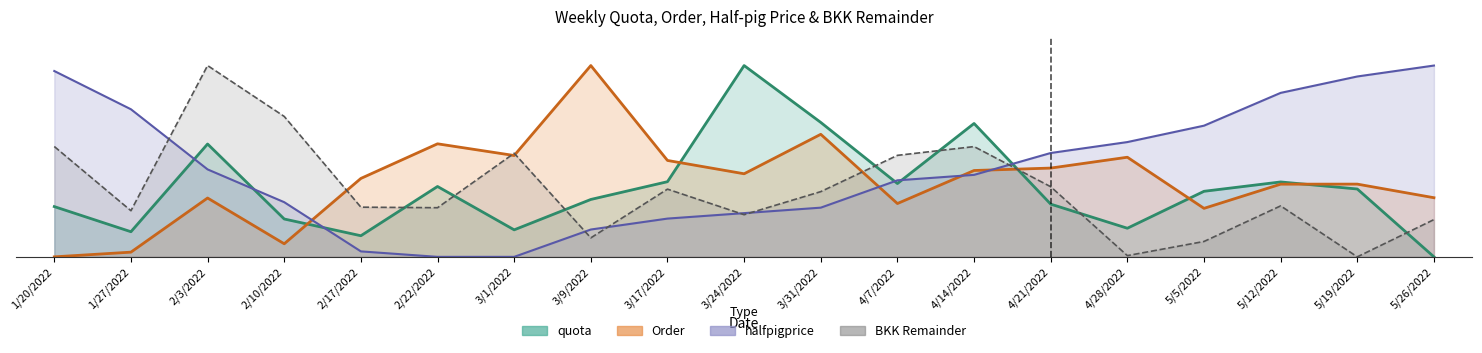

What value does the halfpigprice series have at 4/21/2022?

54.3